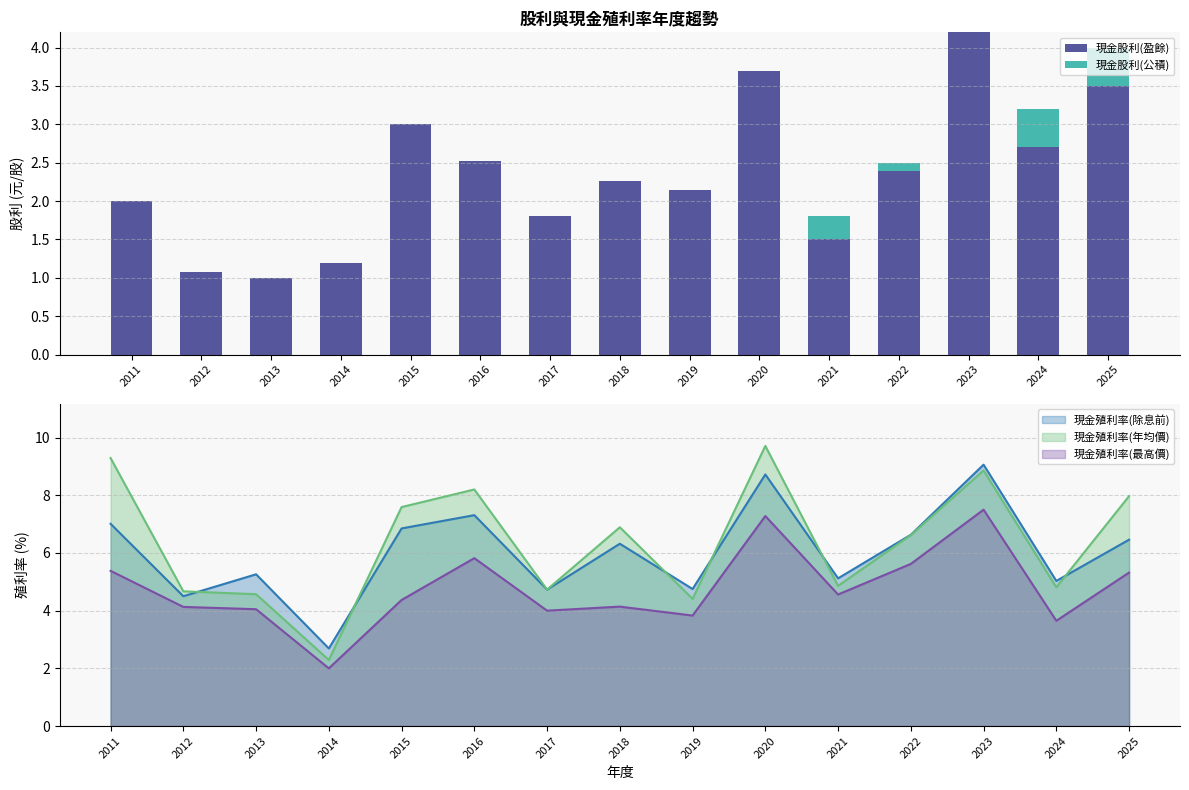

What is the maximum value for 現金股利(盈餘)?

4.2